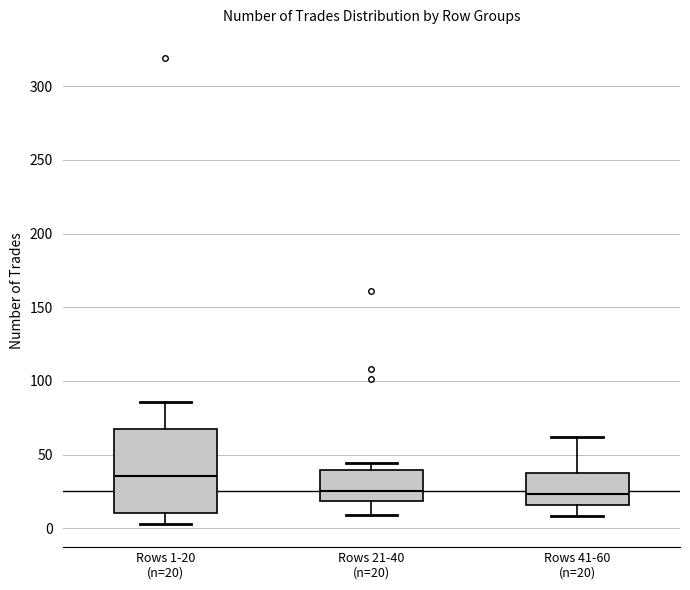

Comparing the boxes themselves (not the whiskers), which one is the tallest?

Rows 1-20 (n=20)